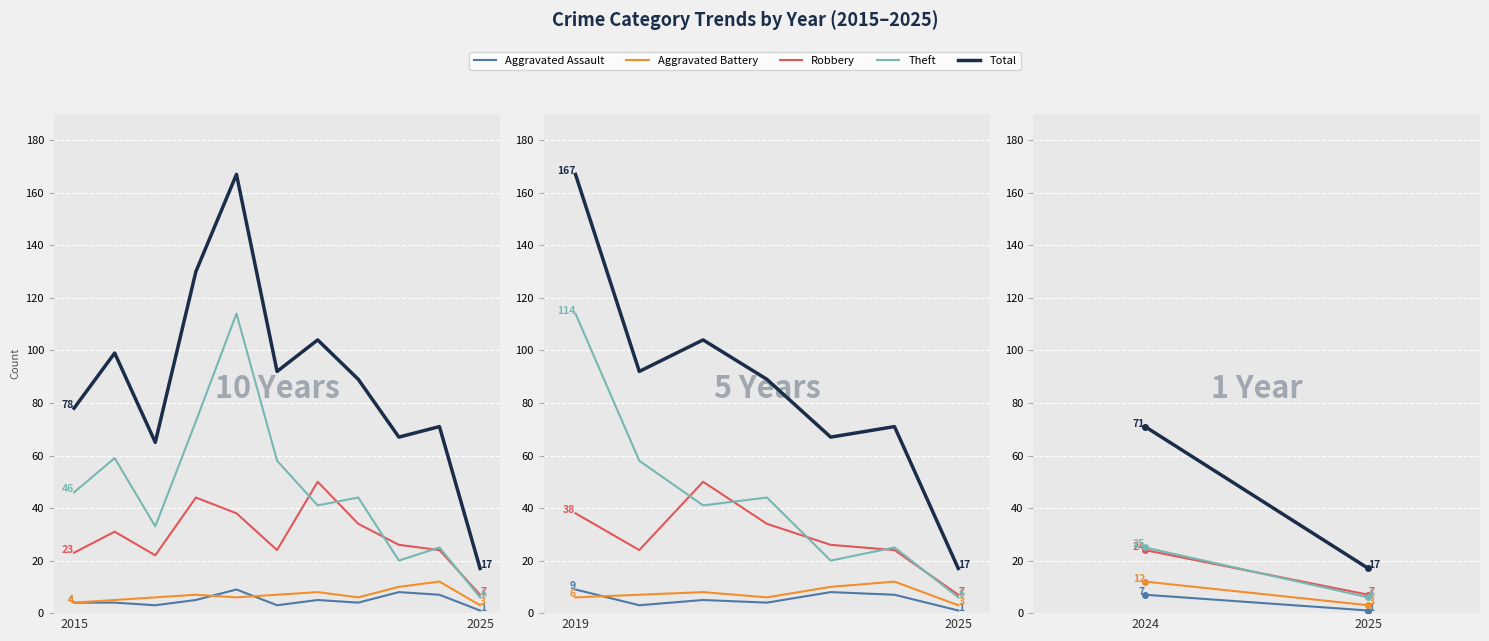

What are all the series names shown in the legend?

Aggravated Assault, Aggravated Battery, Robbery, Theft, Total